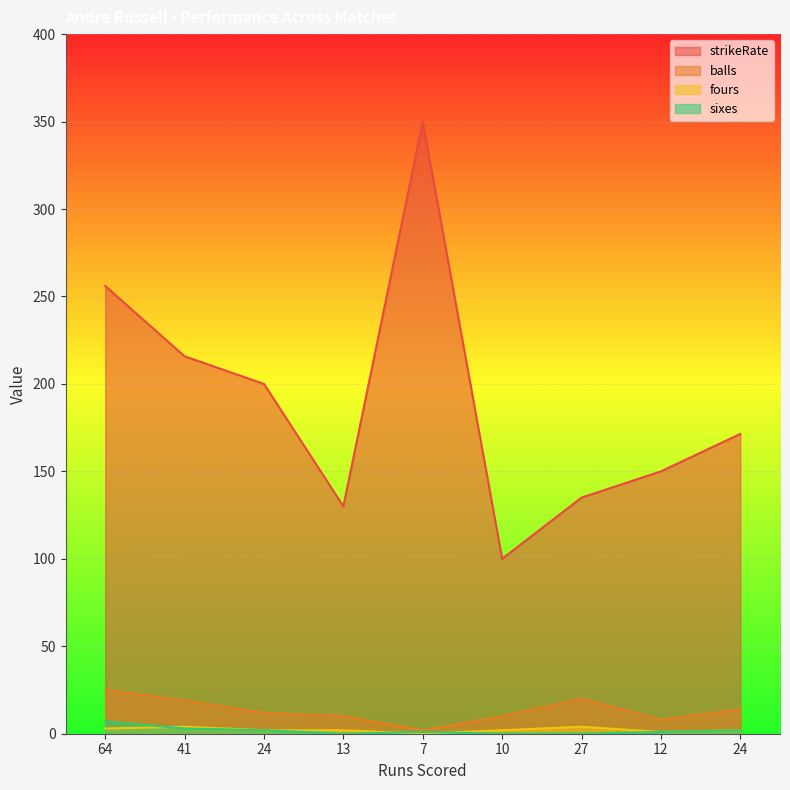

Which series has the largest range (max minus min)?

strikeRate